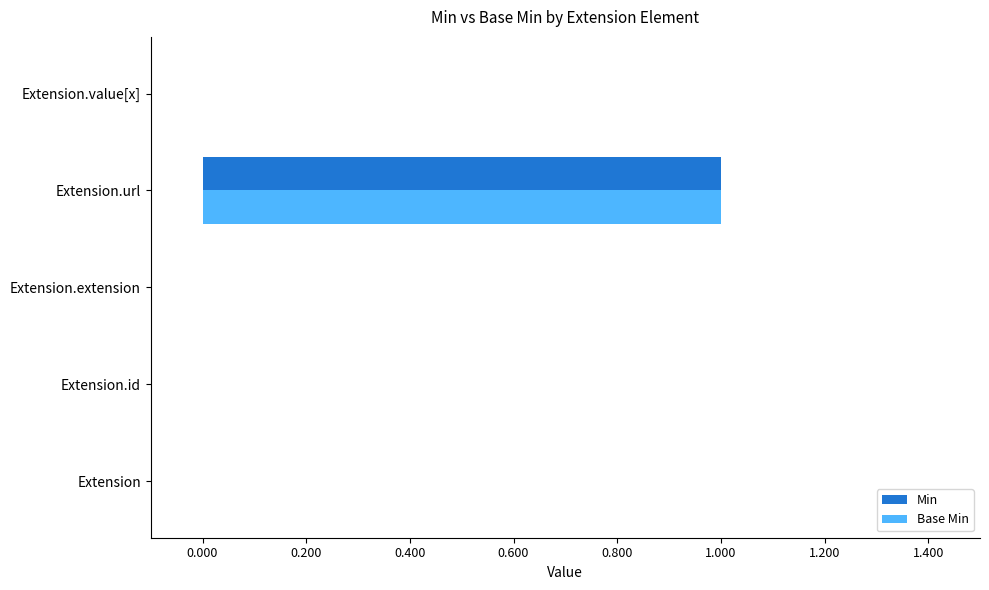

What is the sum of all Base Min values?

1